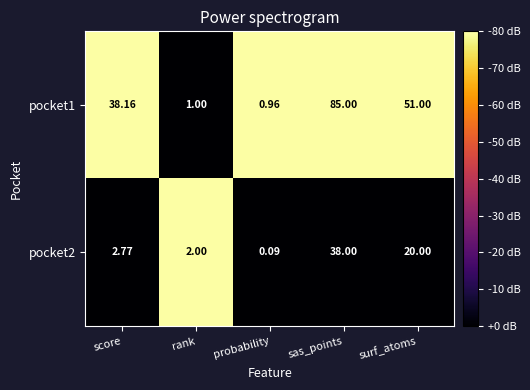

At which category is the sum across all series the highest?

sas_points